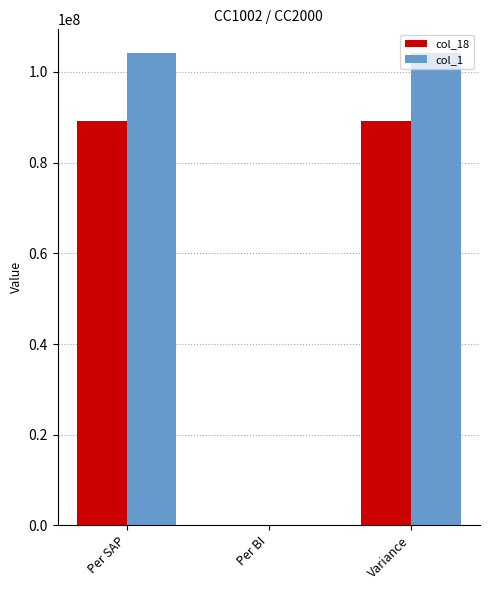

The col_18 series shows 89152840.1 at Variance. True or false?

True